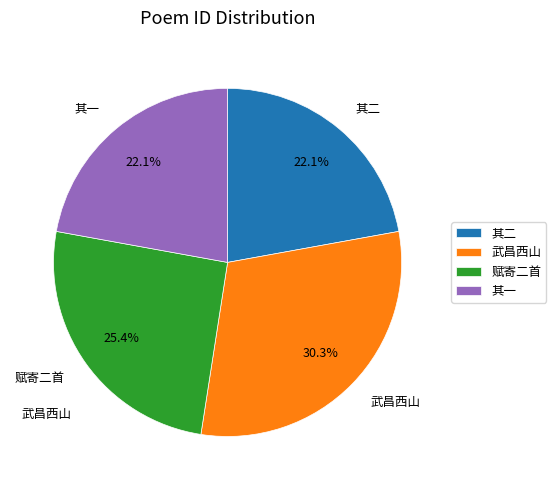

What is the largest slice in the pie chart?

武昌西山